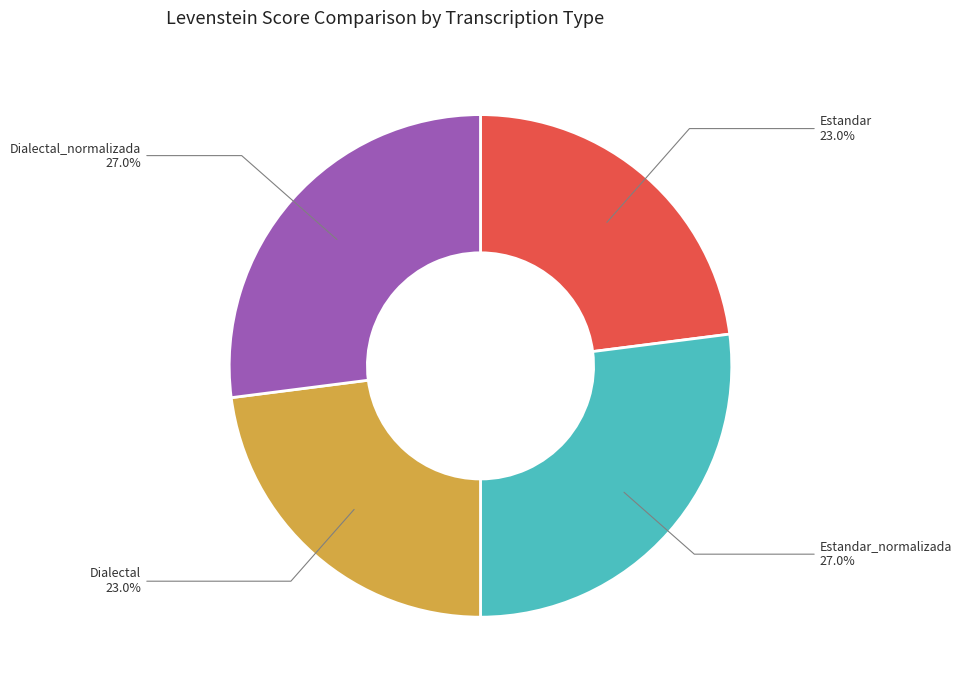

Does any single category account for the majority?

No